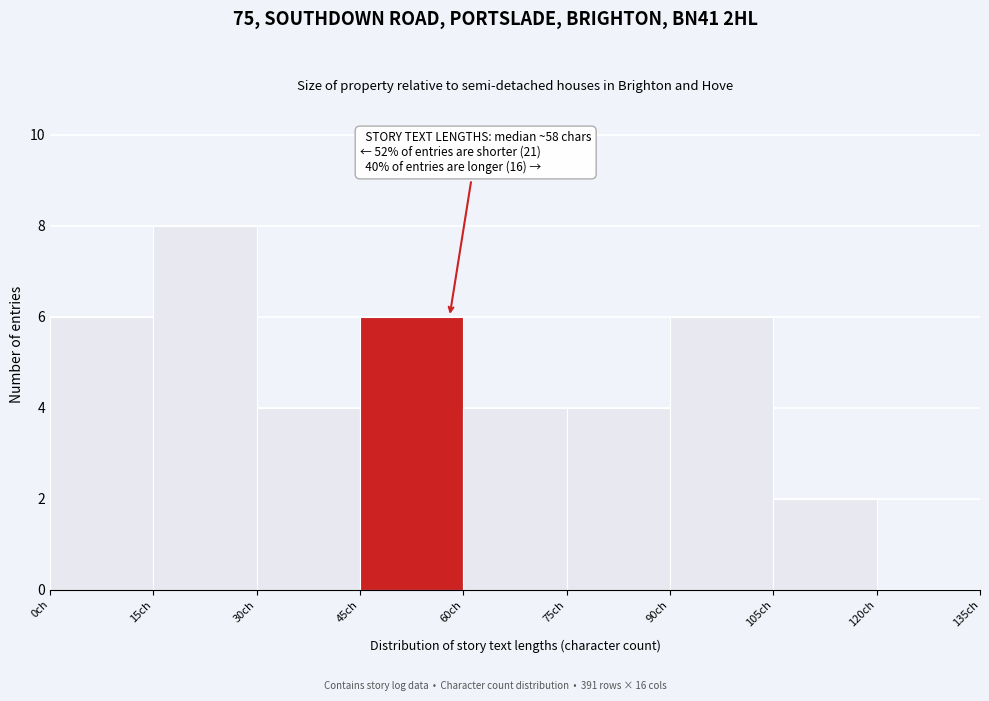

Over which range of the x-axis is the bar tallest?

15 to 30